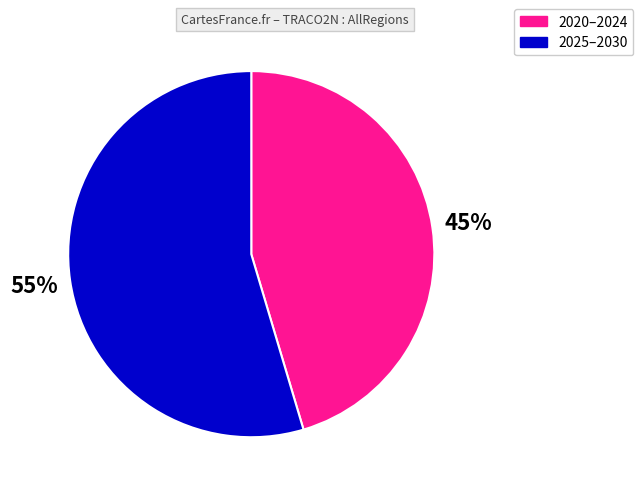

Do 2020–2024 and 2025–2030 together represent more than half of the pie?

Yes